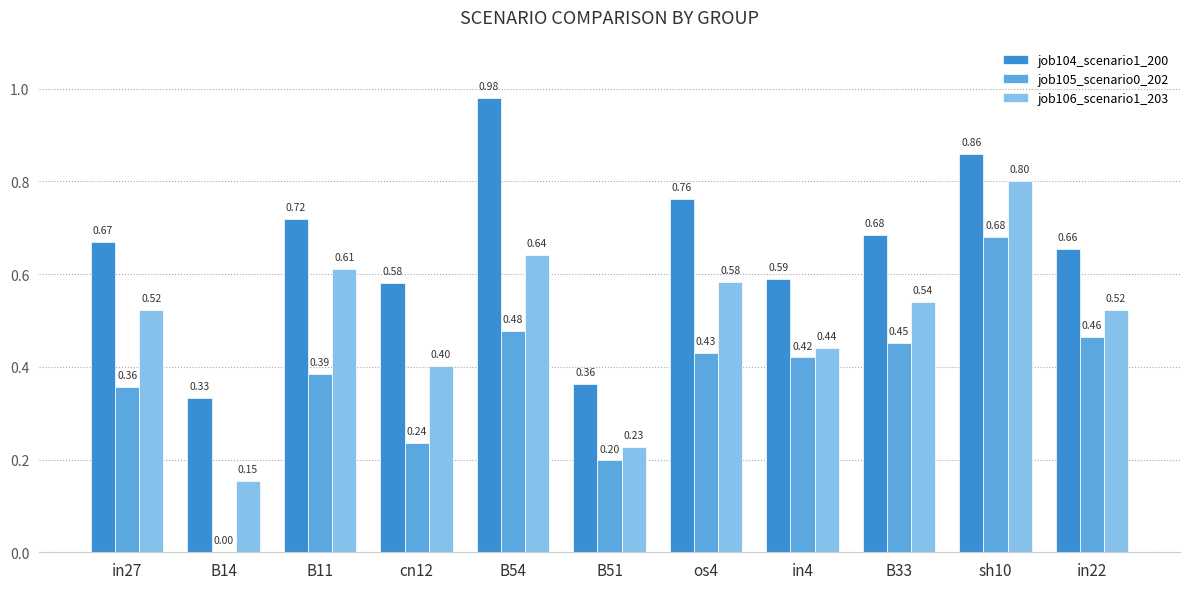

At which category is the sum across all series the highest?

sh10